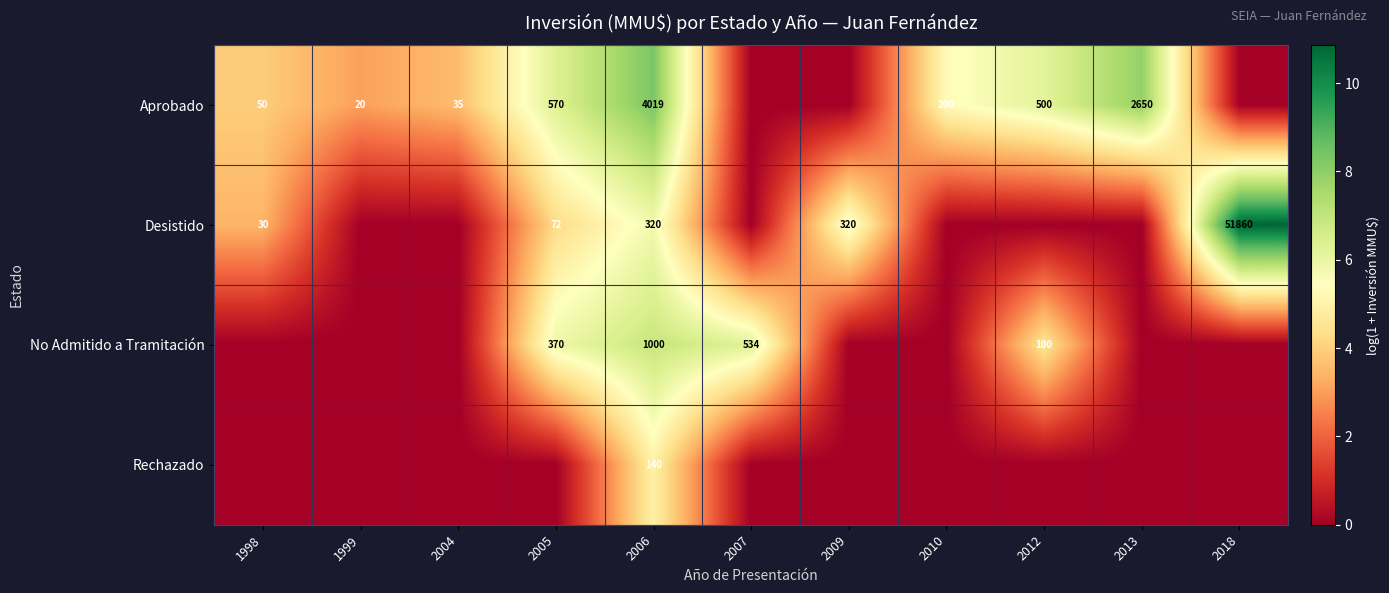

How many categories are shown in the chart?

11